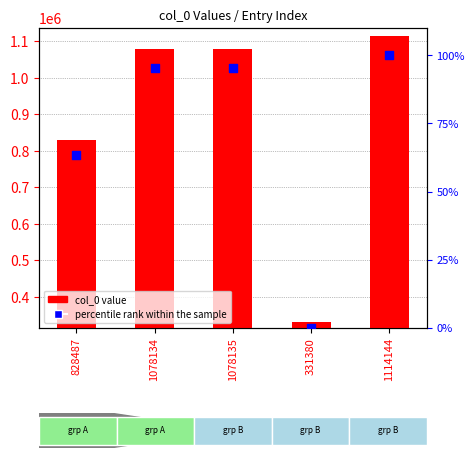

What is the total value across all series at 828487?

828550.5